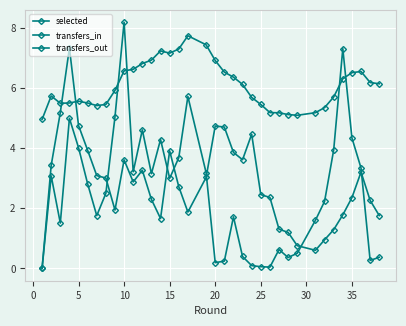

True or false: transfers_in and transfers_out cross at least once.

True